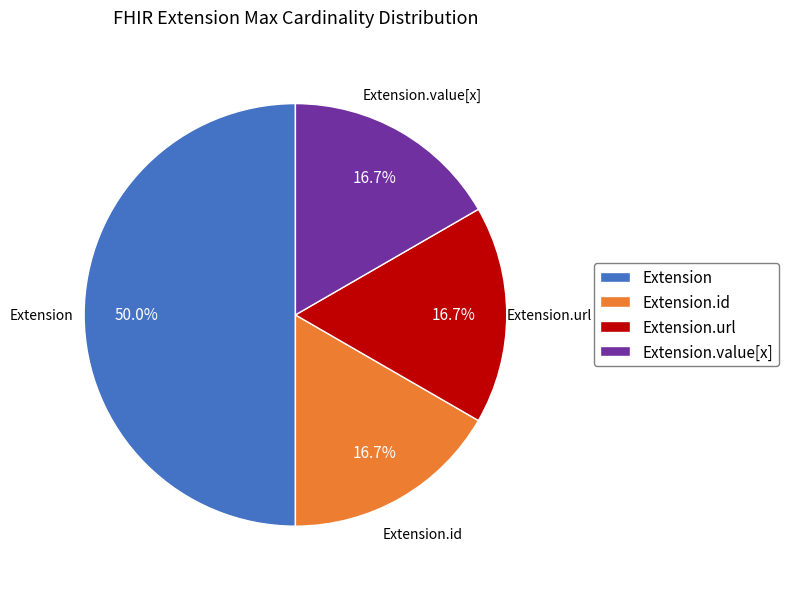

Does Extension.value[x] represent more than half of the total?

No